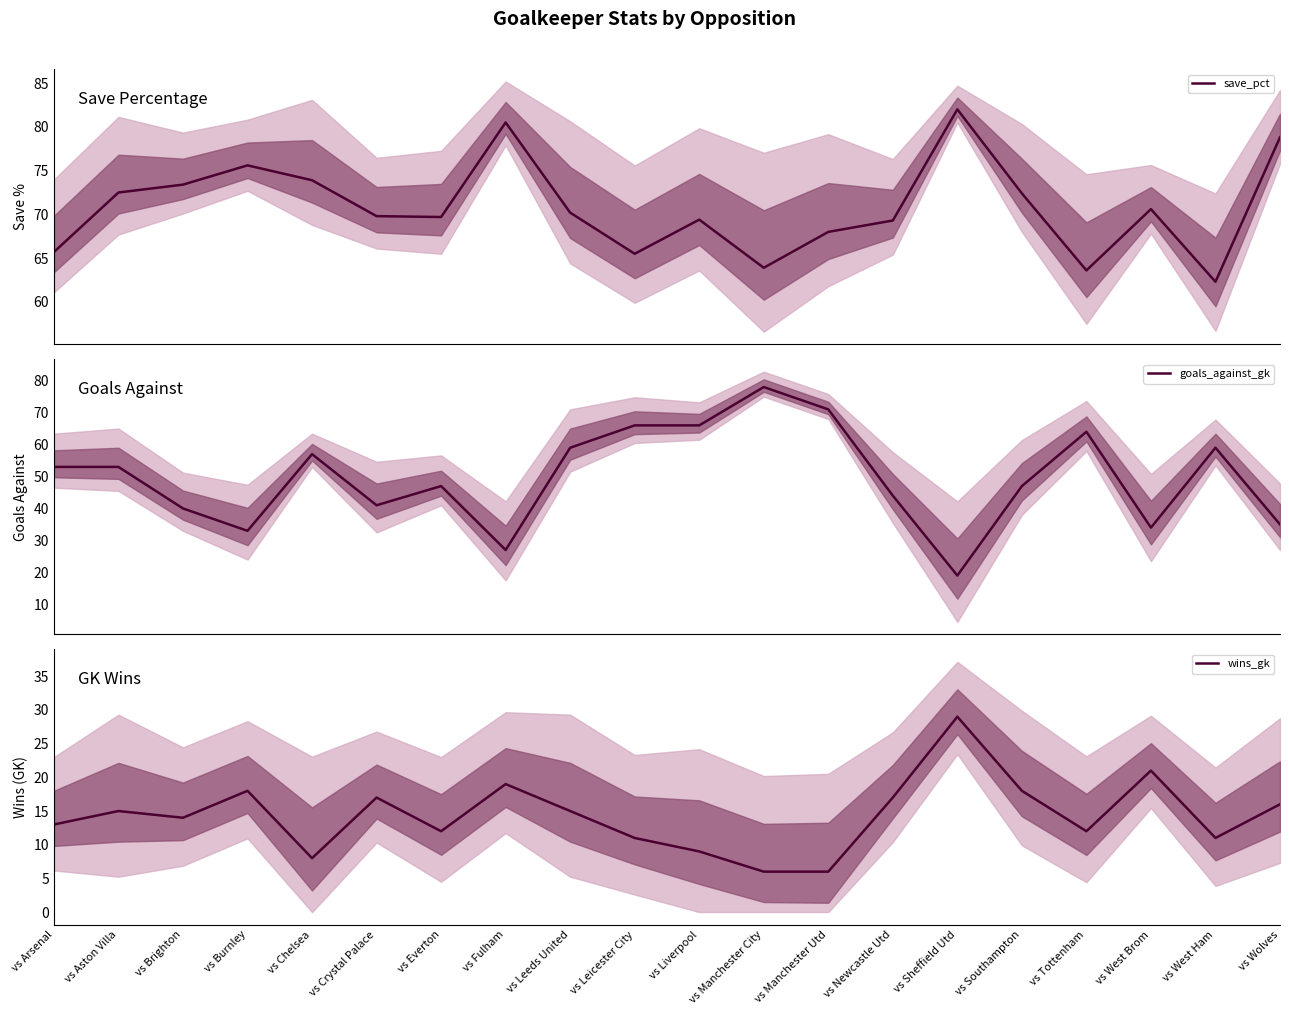

Where does the wins_gk series first go above 15?

vs Burnley